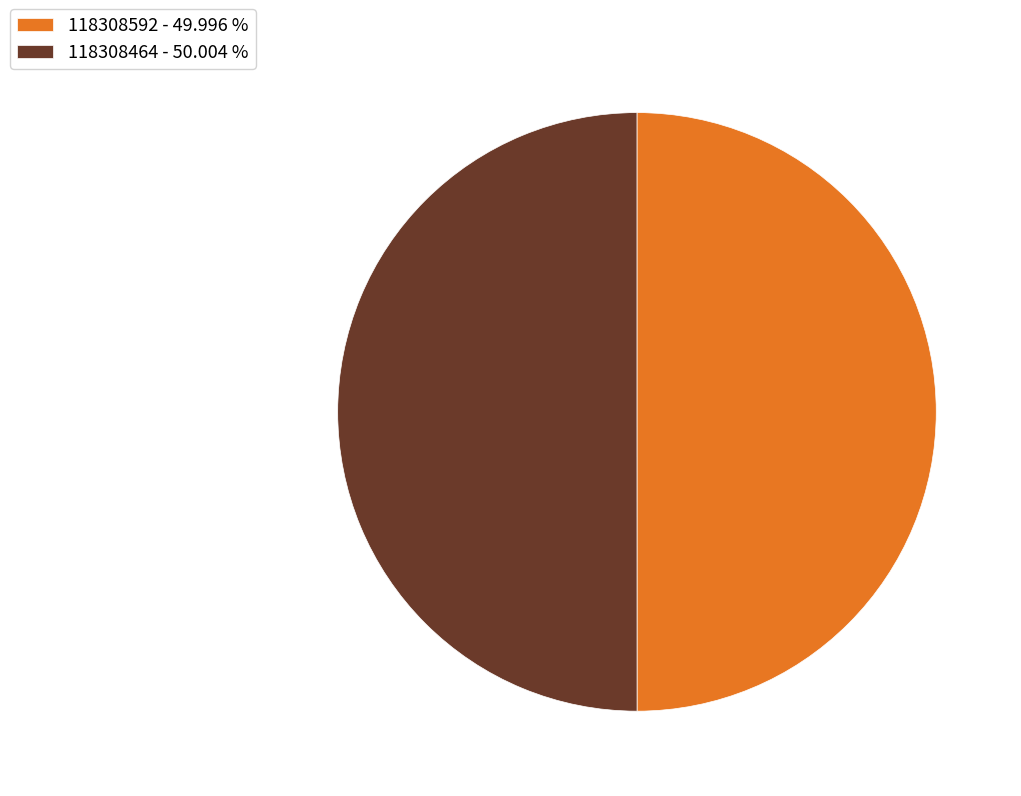

Is the sum of 118308464 - 50.004 % and 118308592 - 49.996 % greater than half?

Yes